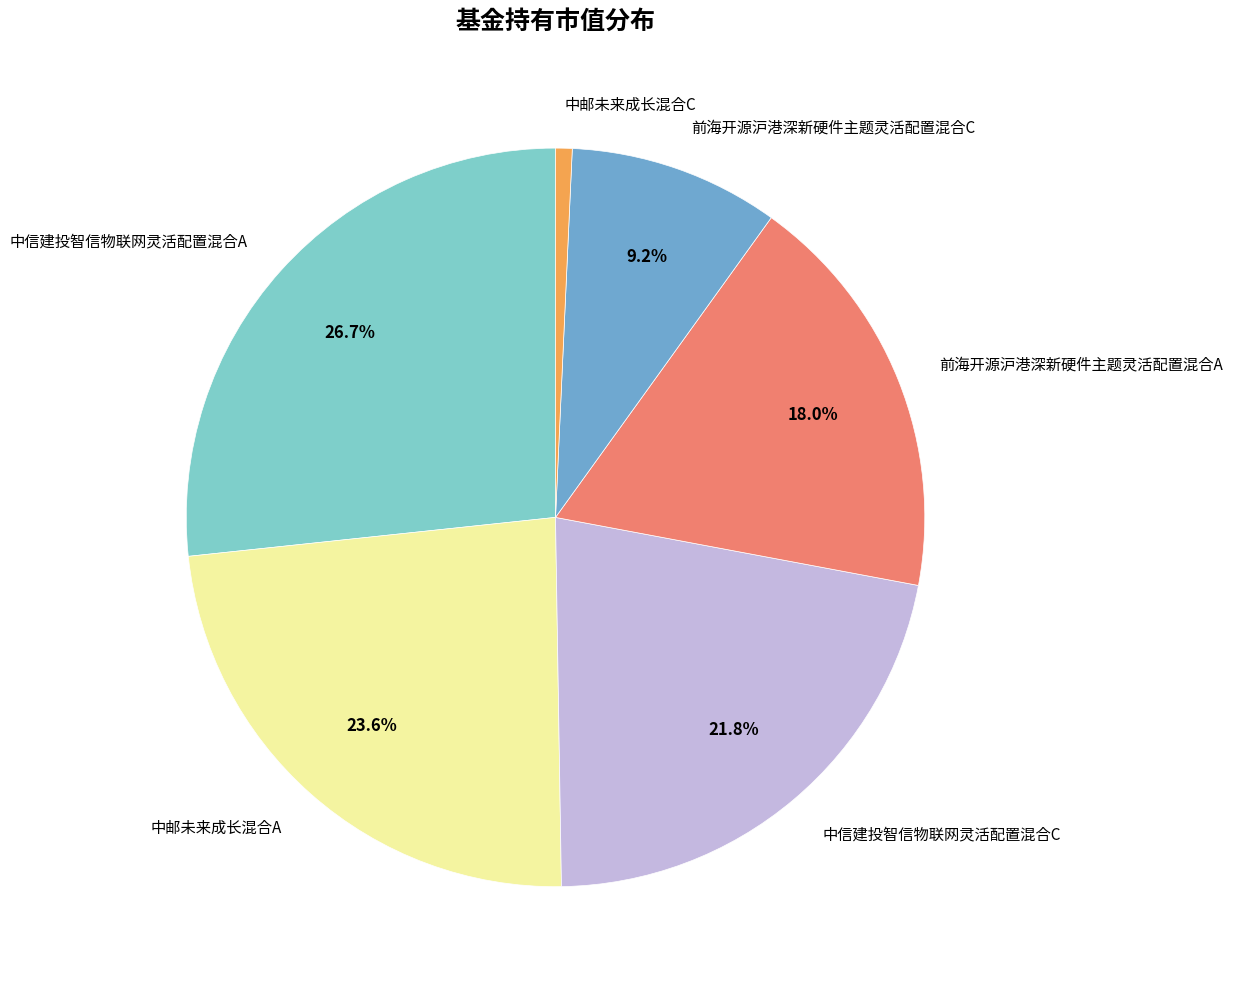

How many slices are in this pie chart?

6